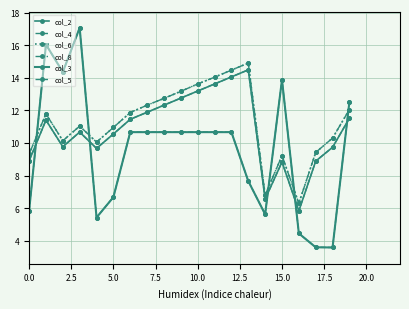

At which category does the chart reach its minimum across all series?

18